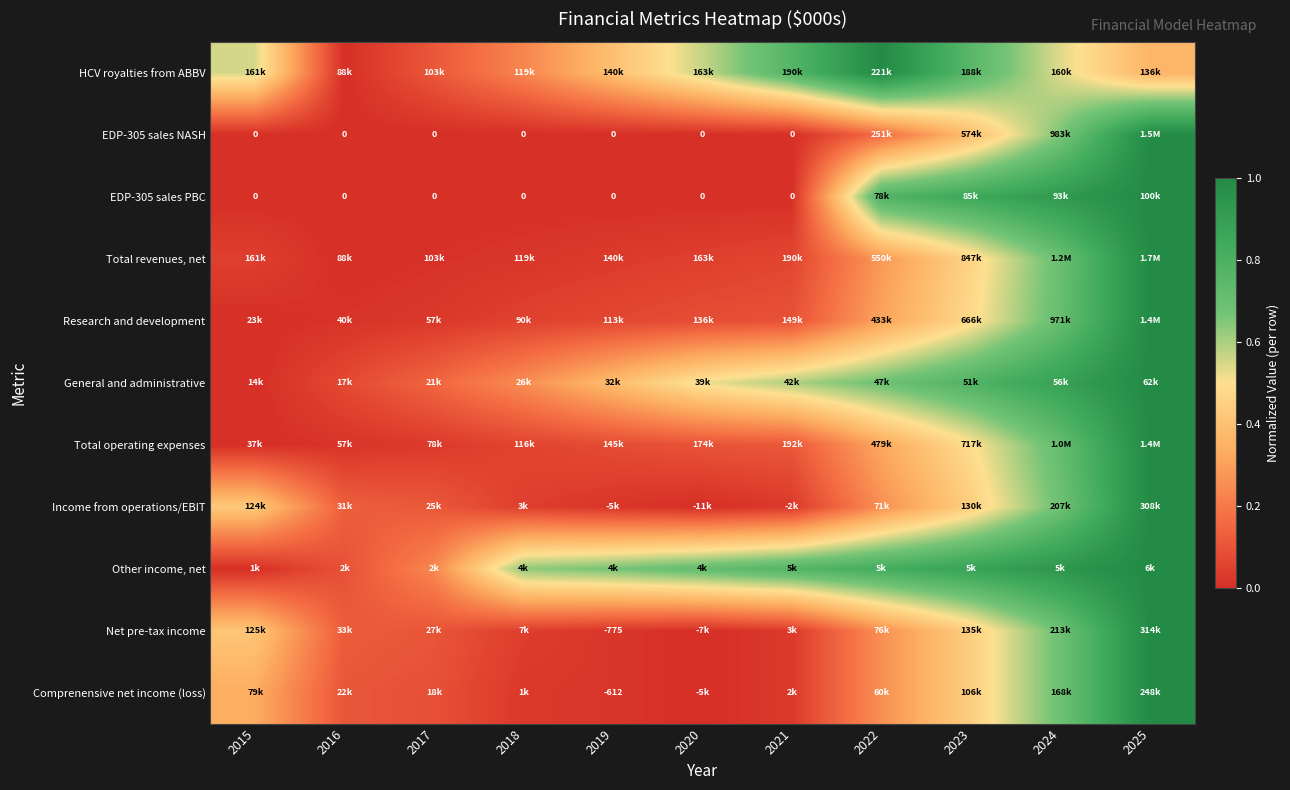

Where is Other income, net nearest to the value 0?

2015